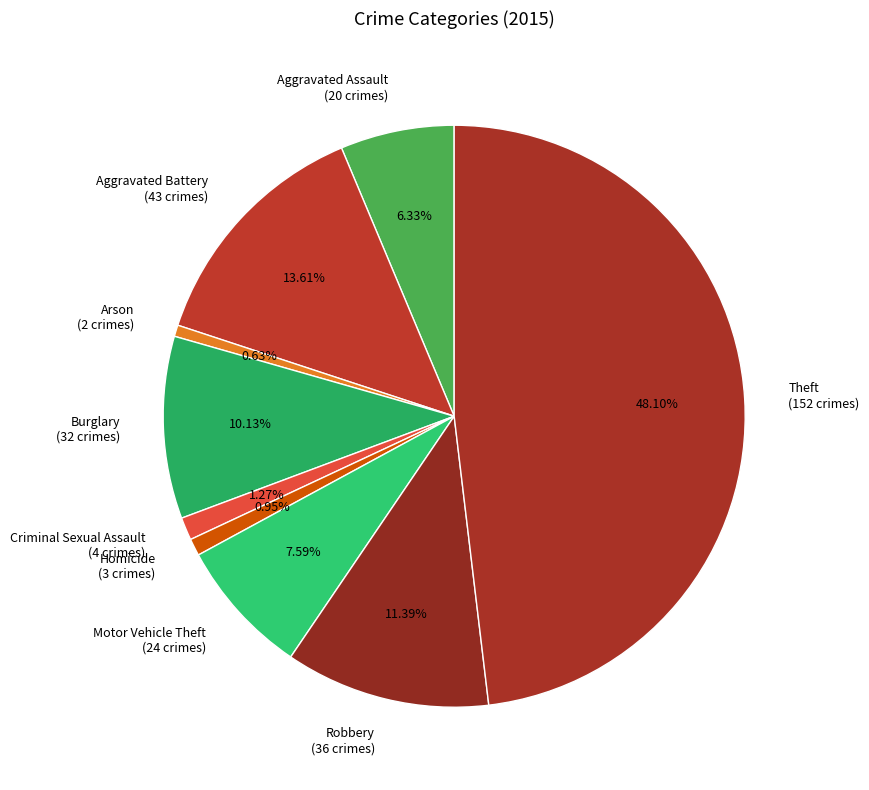

The Burglary slice represents 10% of the pie. True or false?

True